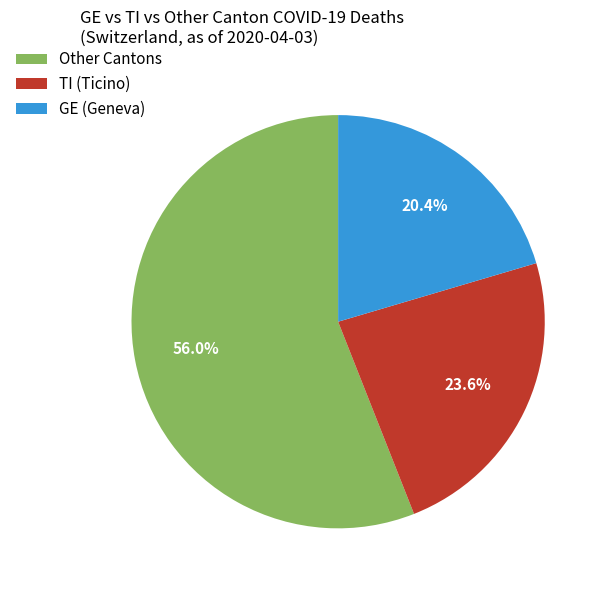

Count the number of slices in the pie.

3